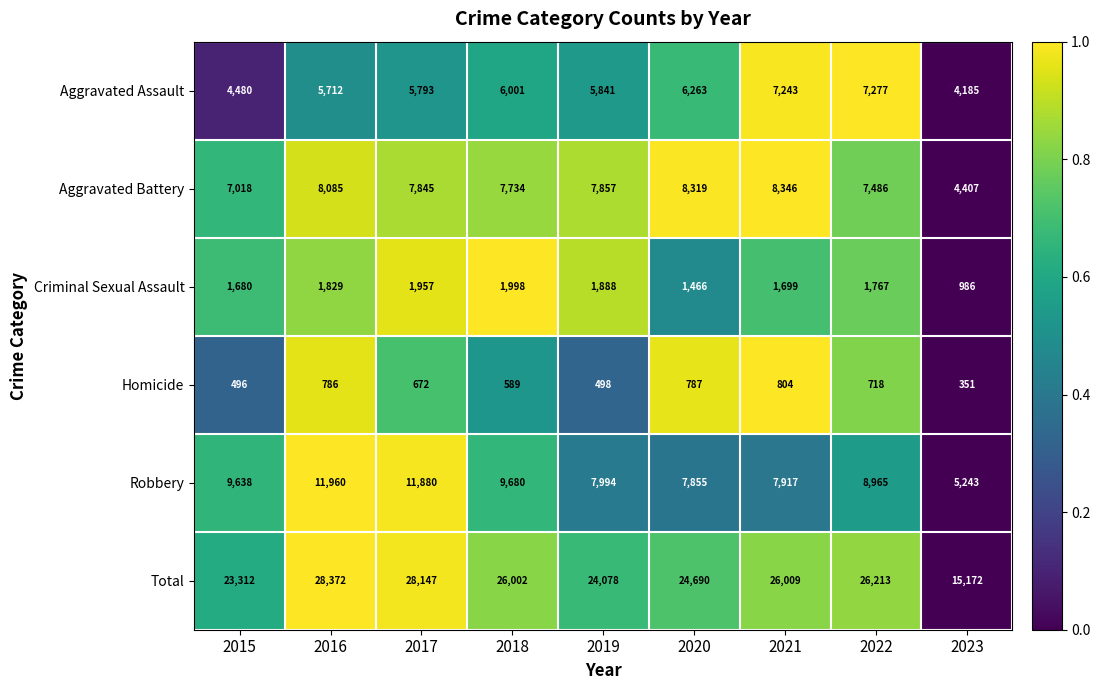

What is the approximate value of Total at 2015, to the nearest 50?

23300